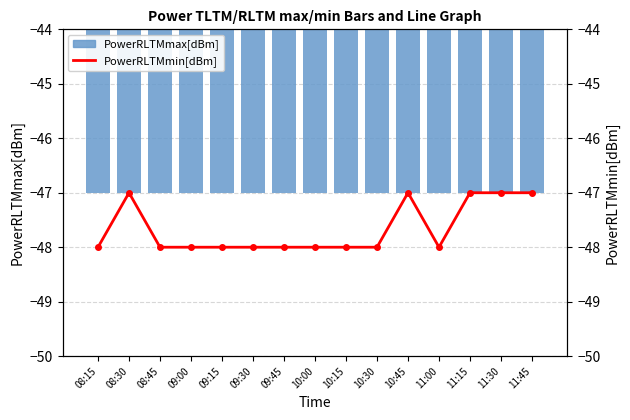

The value of PowerRLTMmin[dBm] at 09:45 is -48. True or false?

True